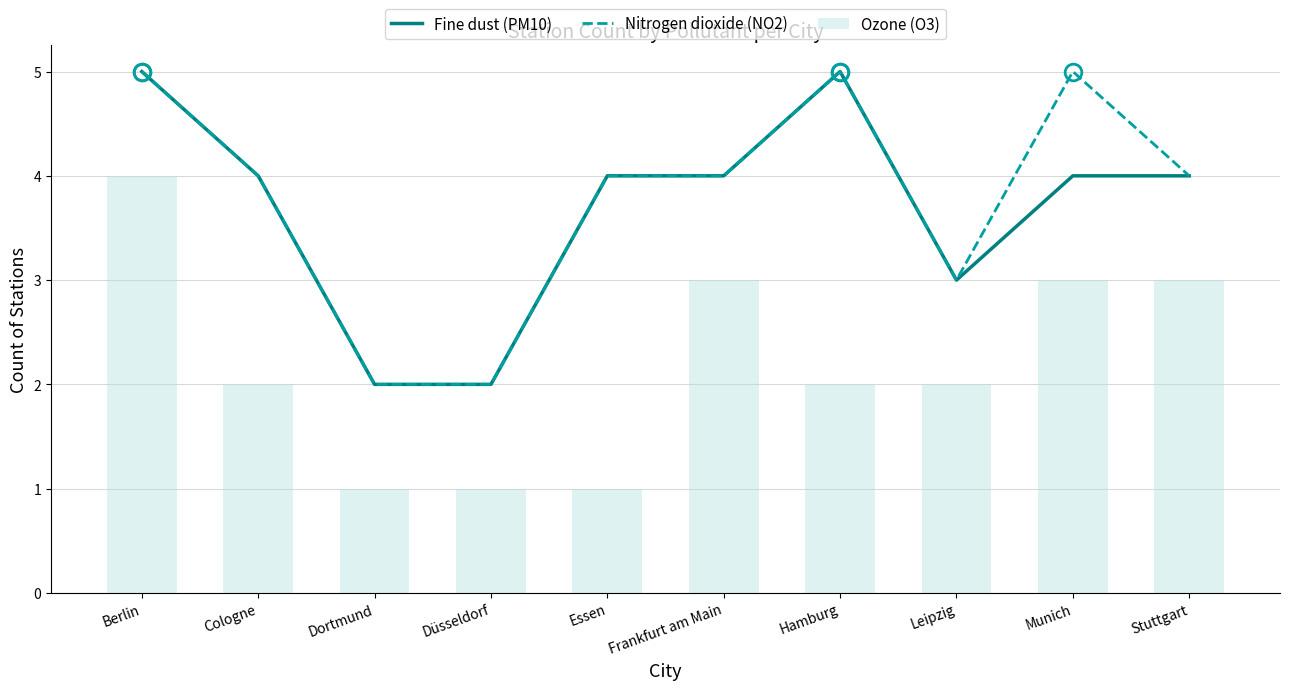

Rank the series at Cologne from lowest to highest value.

Ozone (O3), Fine dust (PM10), Nitrogen dioxide (NO2)